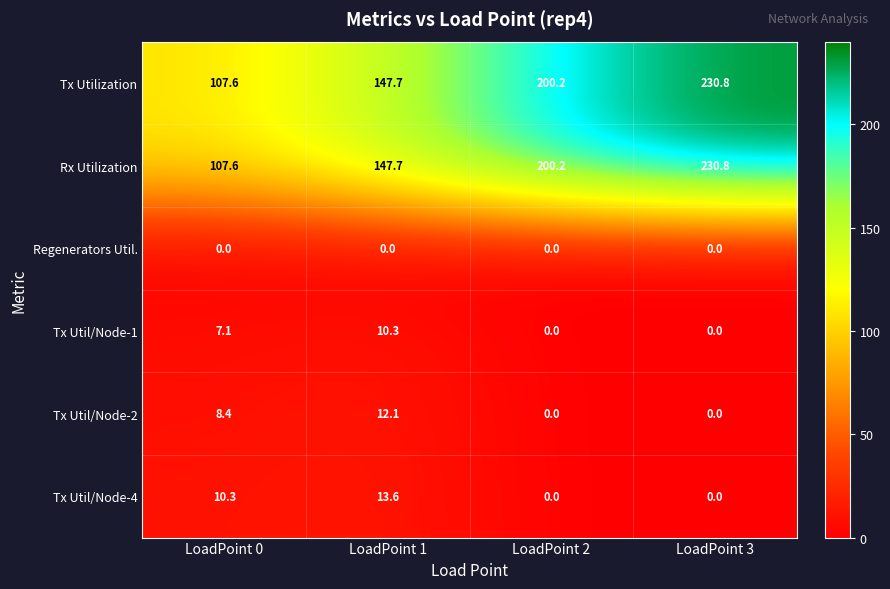

Is the value of Rx Utilization at LoadPoint 0 greater than the value of Regenerators Util. at LoadPoint 3?

Yes